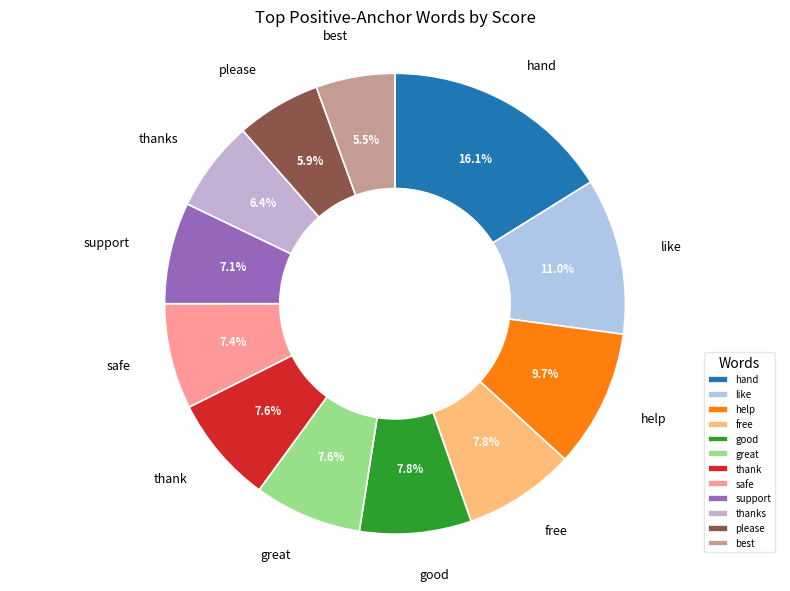

Is it true that great is 8% of the pie?

True